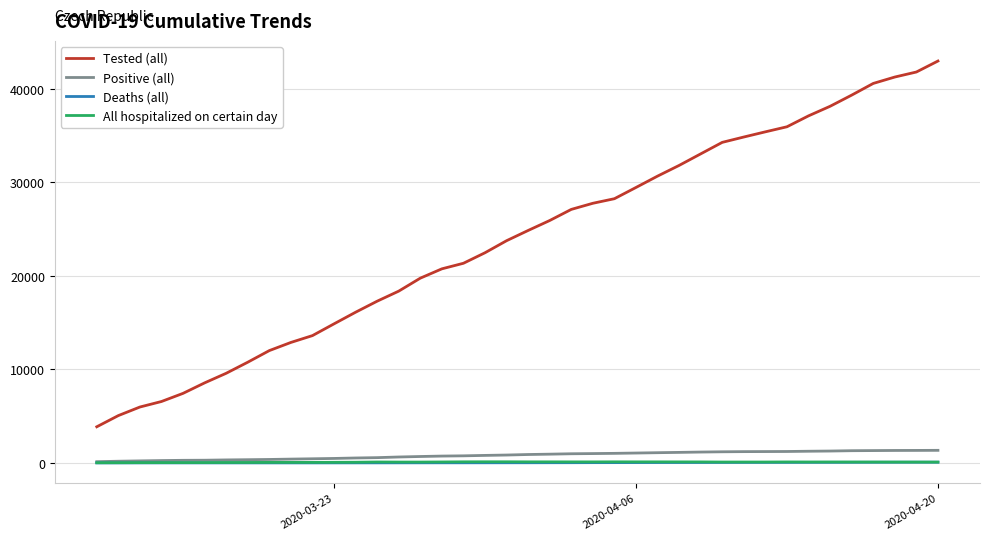

Which series has the largest total across all categories?

Tested (all)